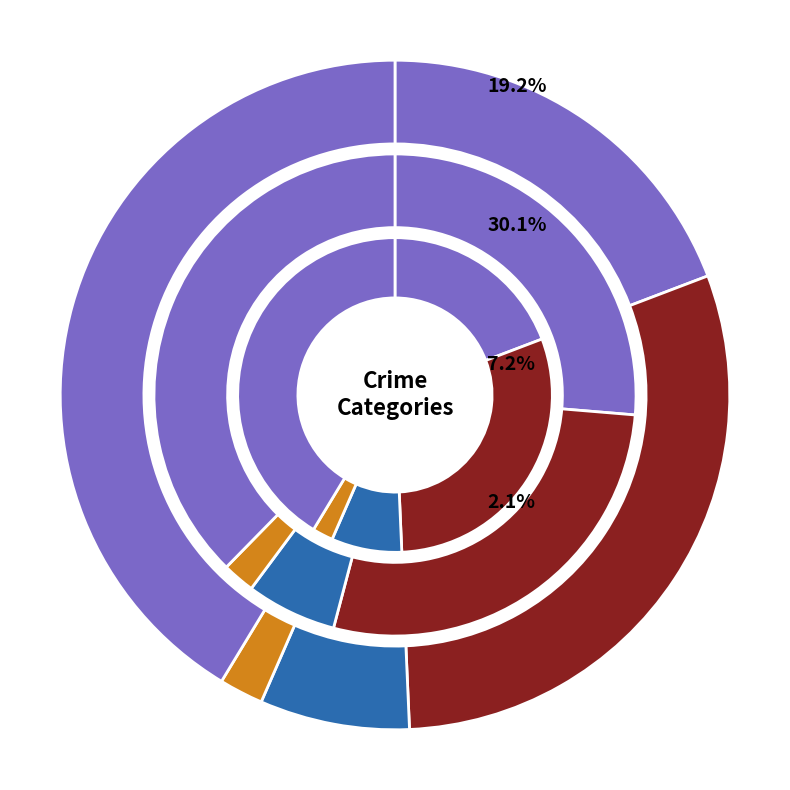

To the nearest percent, what is the difference between the largest and smallest slice percentages?

35%